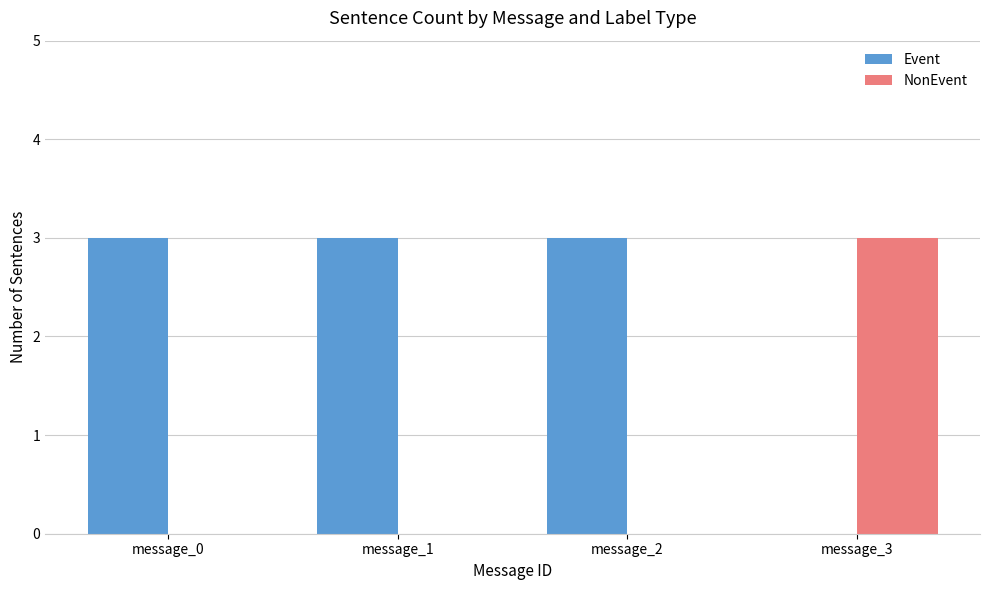

Is the value of NonEvent at message_2 greater than the value of Event at message_1?

No